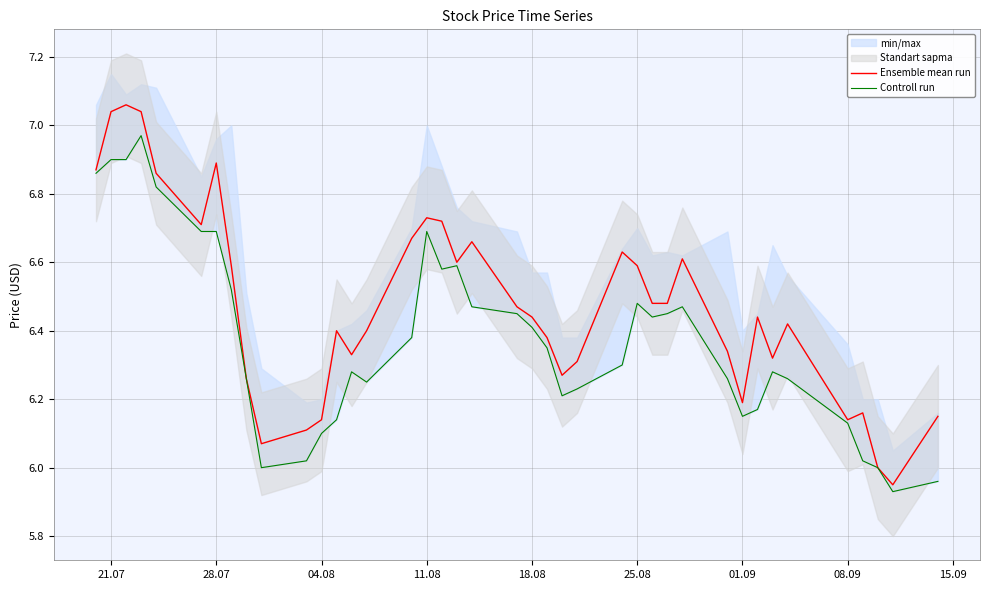

True or false: Ensemble mean run has a value of 2.0 at 25.08.

False